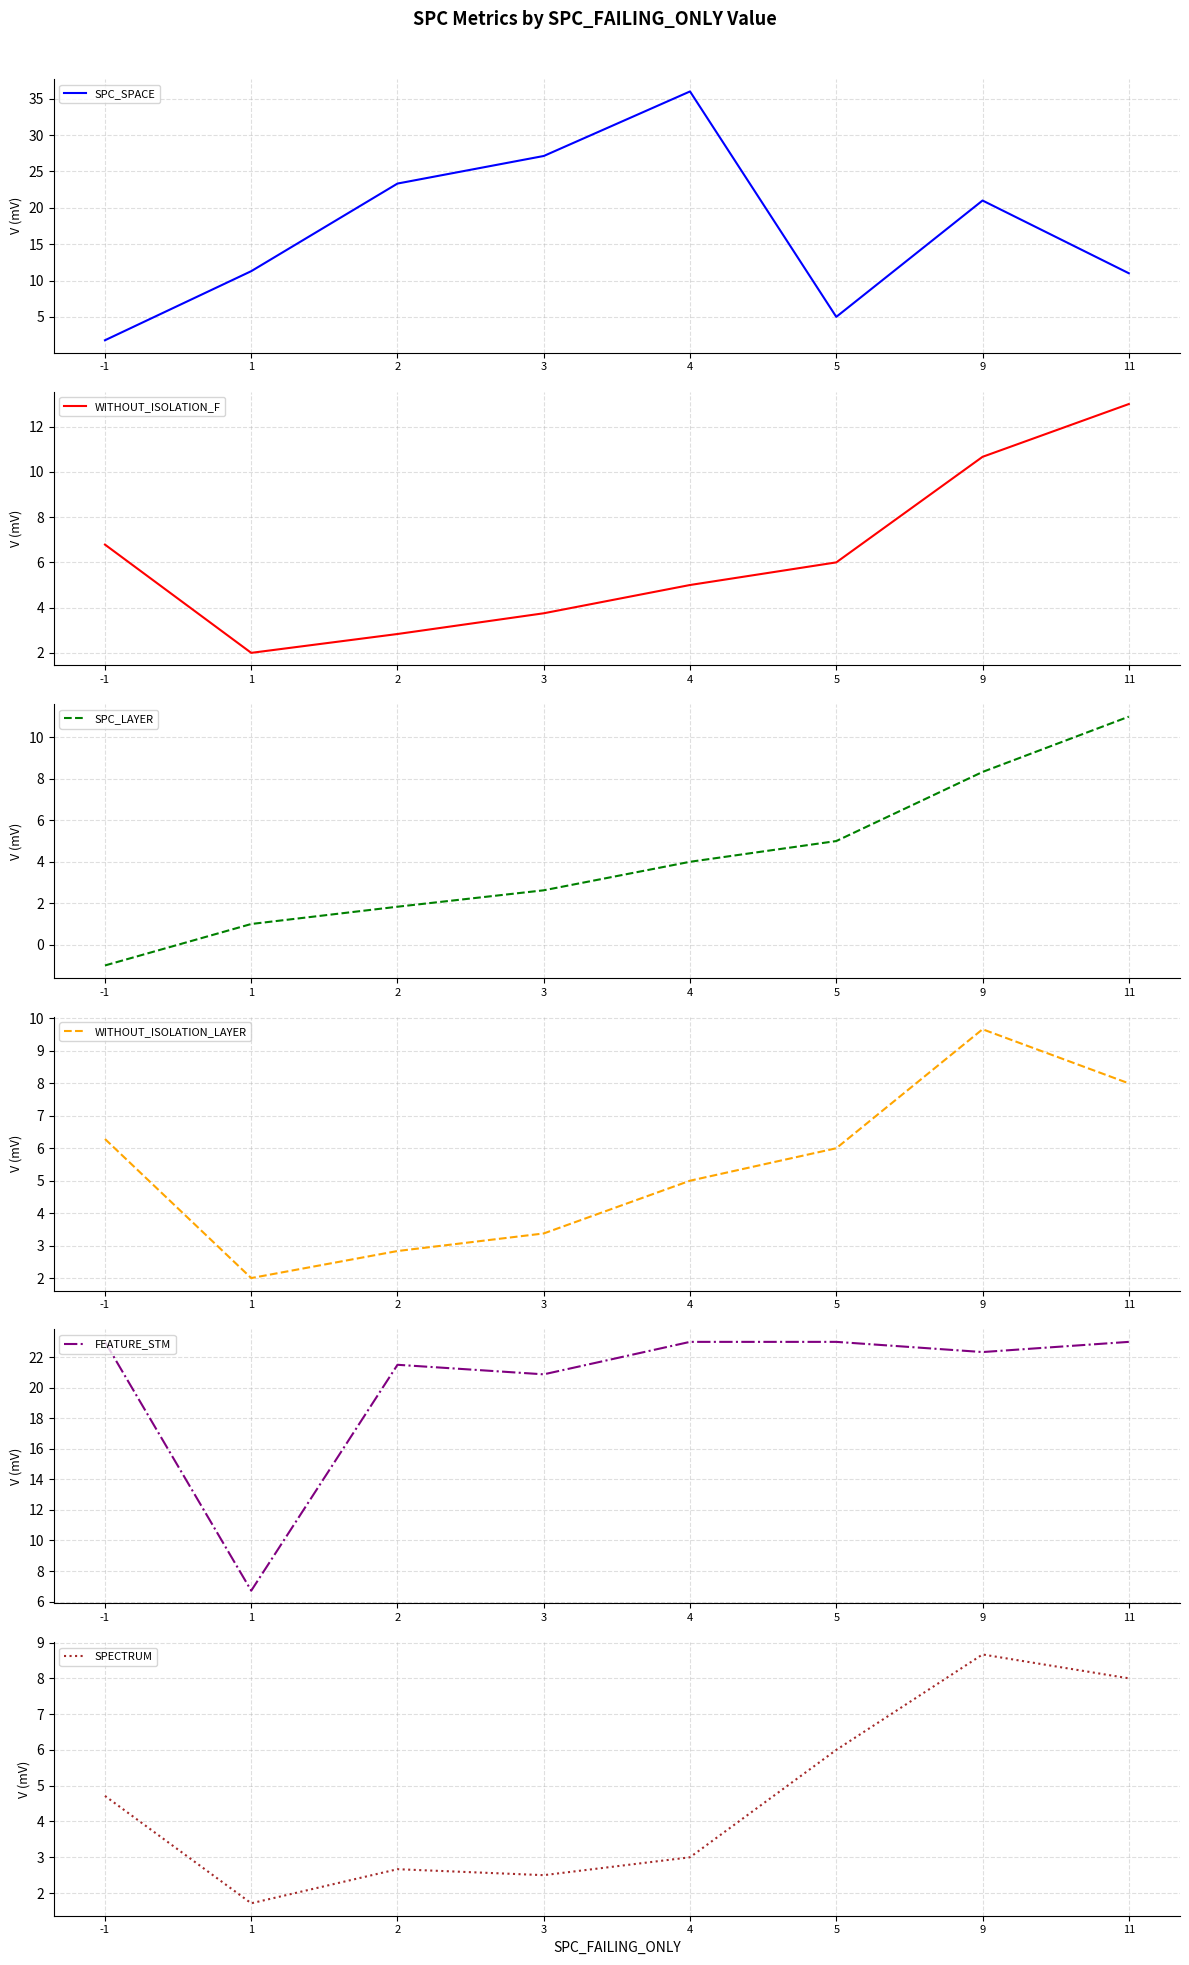

What is the value of the SPC_LAYER point at the 8th from the left?

11.0